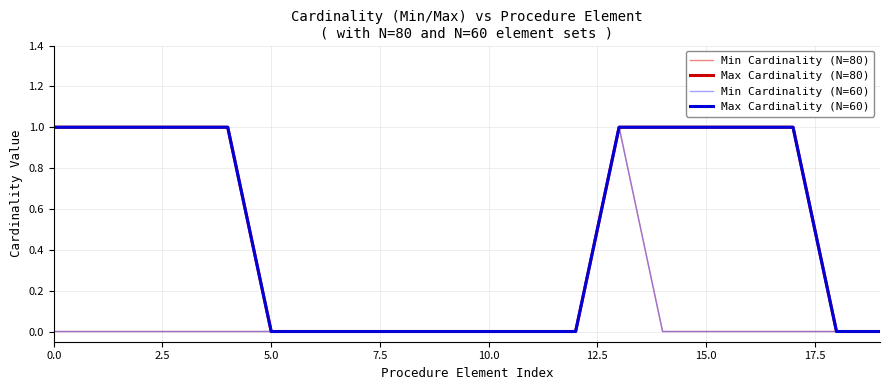

True or false: Min Cardinality (N=60) and Max Cardinality (N=60) cross at least once.

False